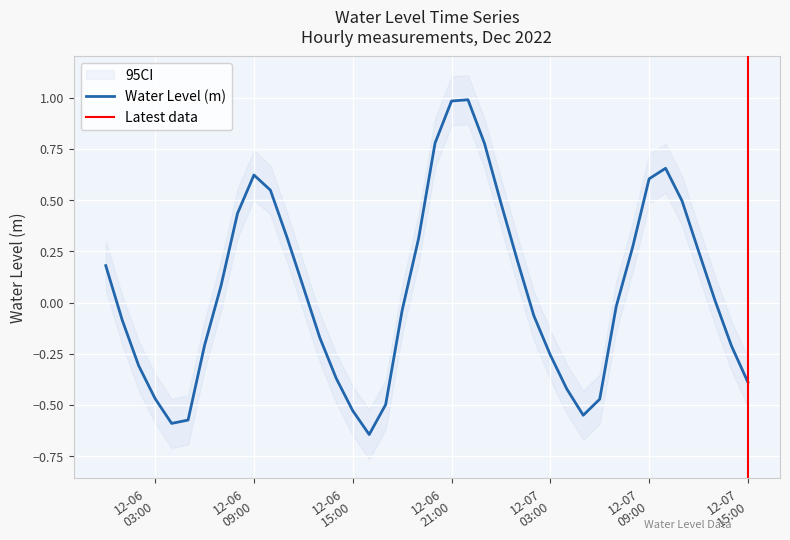

What is the label of the 20th point from the left?

2022-12-06 19:00:00